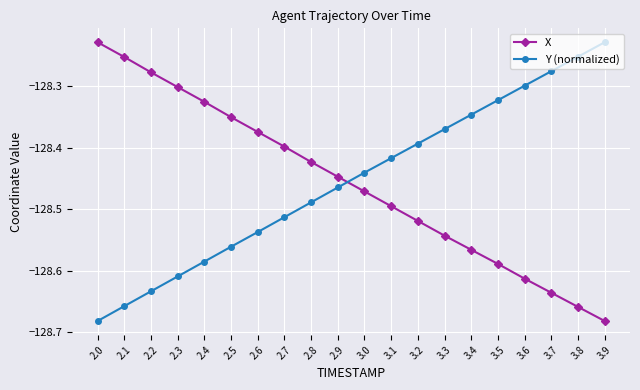

At which label is X closest to -128?

2.0